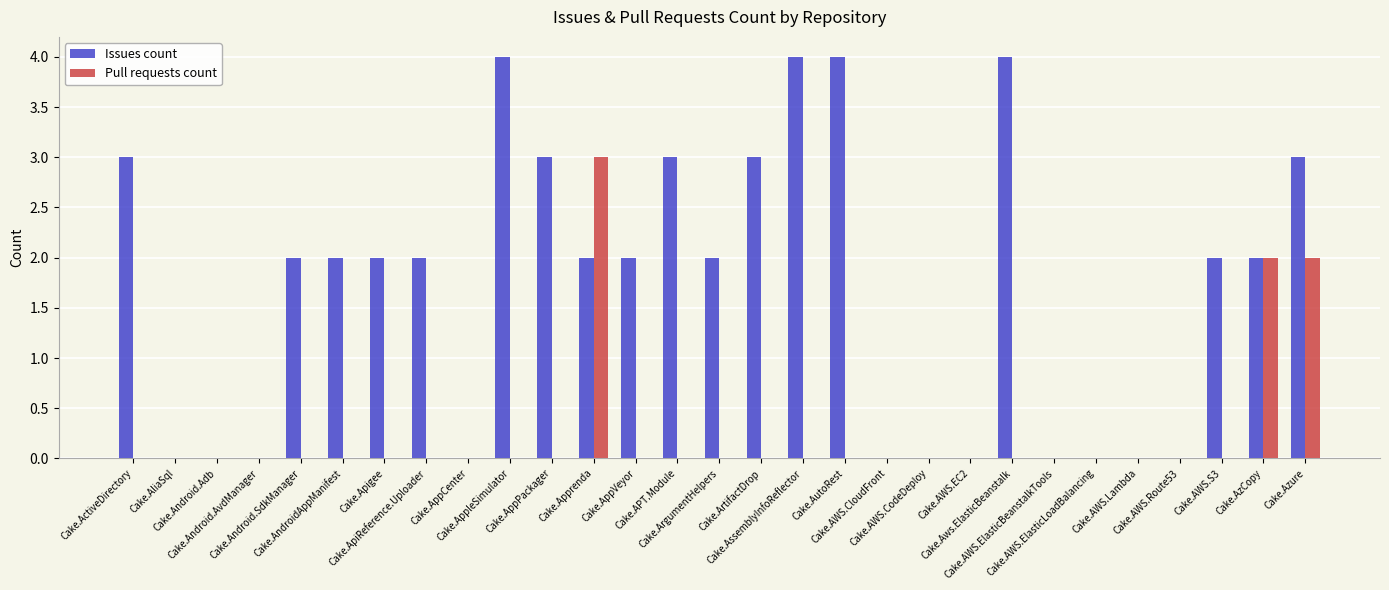

What is the maximum value shown in the chart?

4